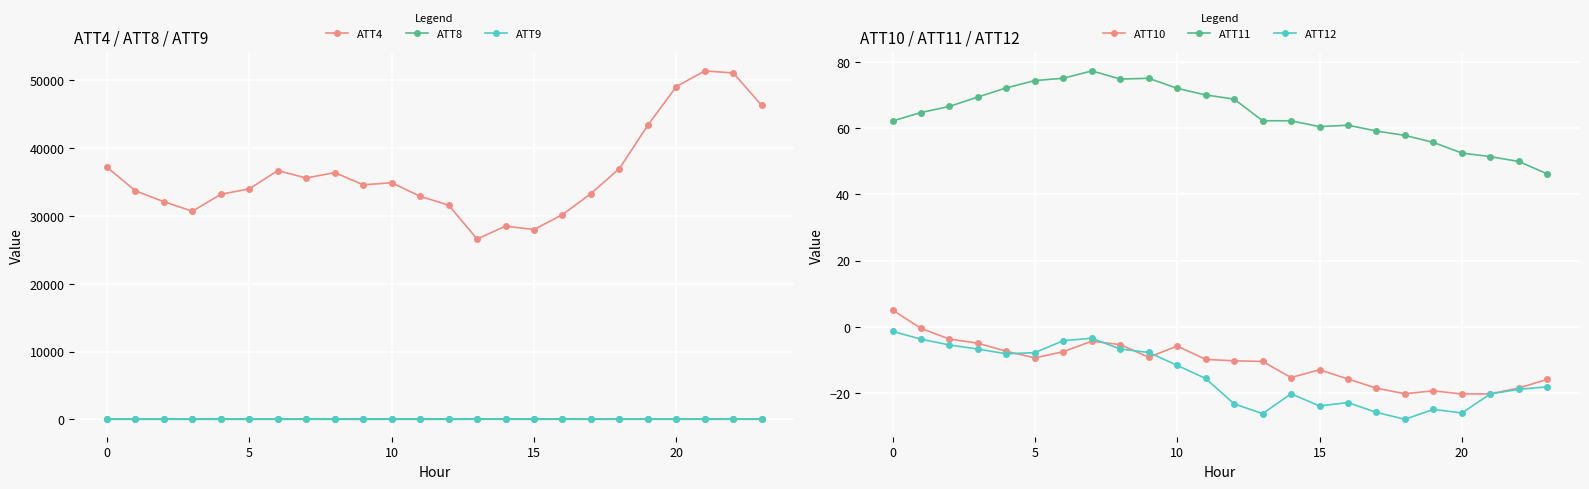

What is the label of the 7th point from the right?

17